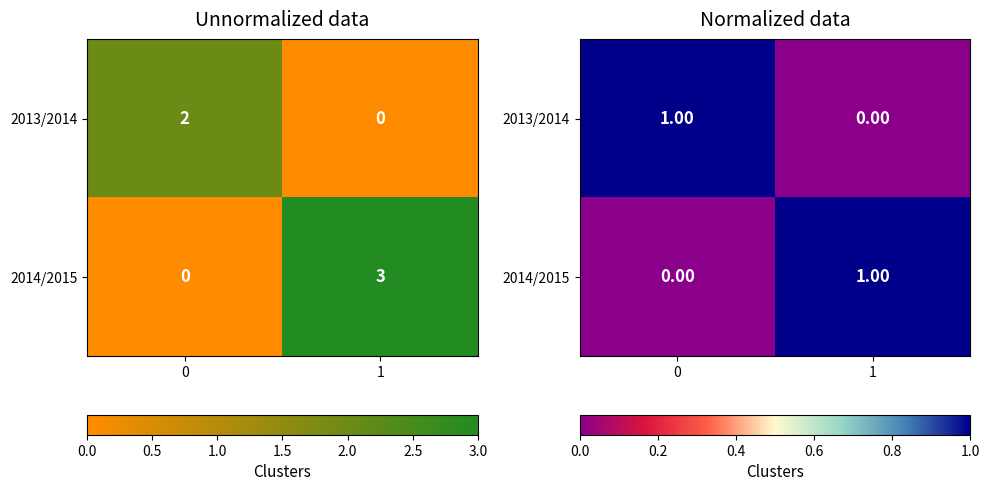

Where is 2013/2014 nearest to the value 0?

1